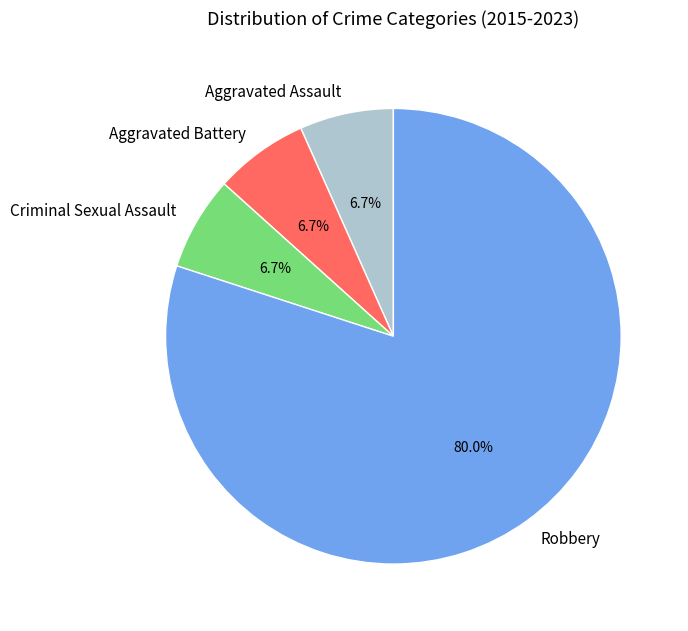

How much of the chart is everything except Criminal Sexual Assault?

93.3%